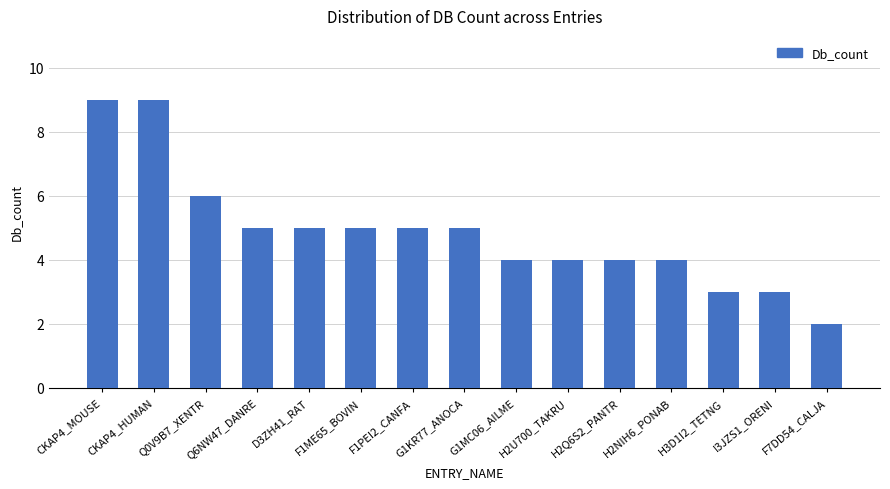

What is the difference between the values at F7DD54_CALJA and F1ME65_BOVIN?

3